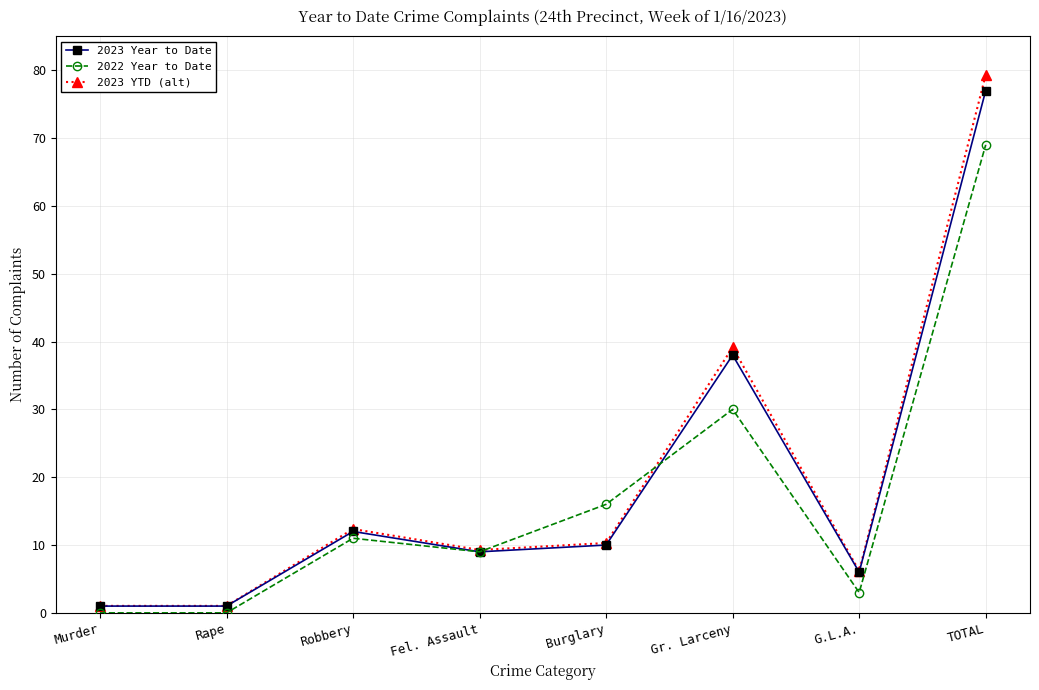

Which series ends up on top after the final intersection of 2022 Year to Date and 2023 YTD (alt)?

2023 YTD (alt)